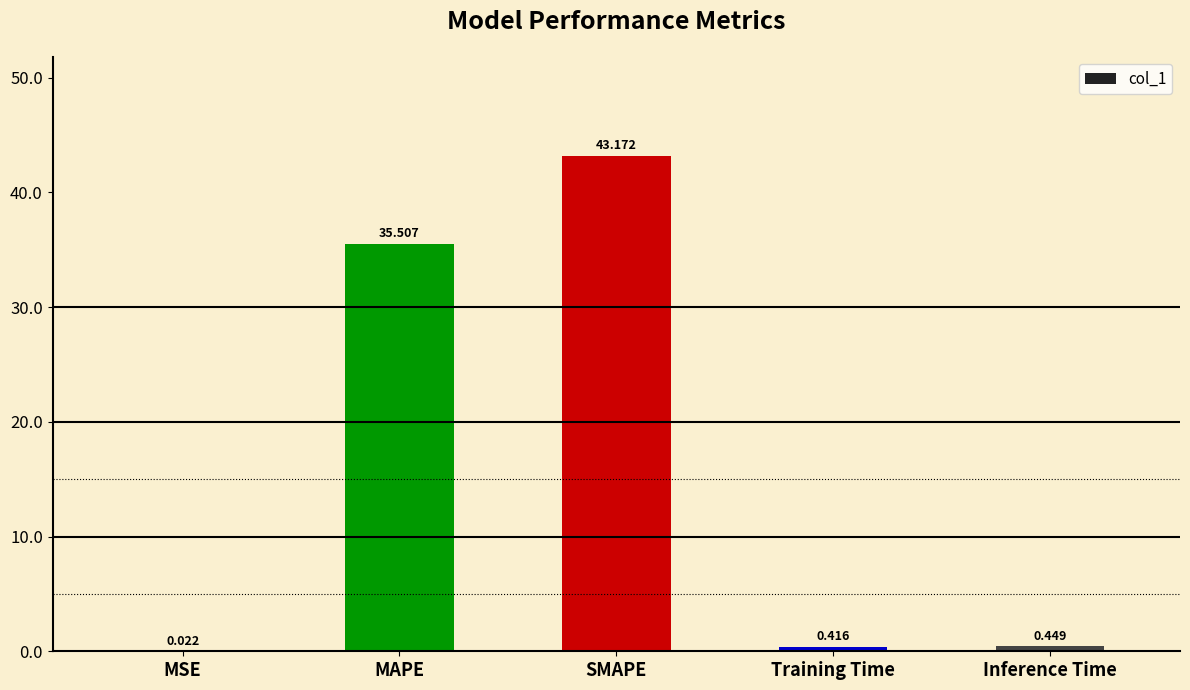

What is the difference between the values at MAPE and Training Time?

35.1